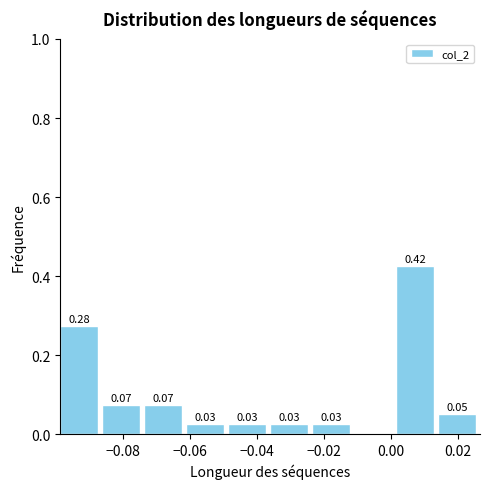

Over which range of the x-axis is the bar tallest?

0.002 to 0.014